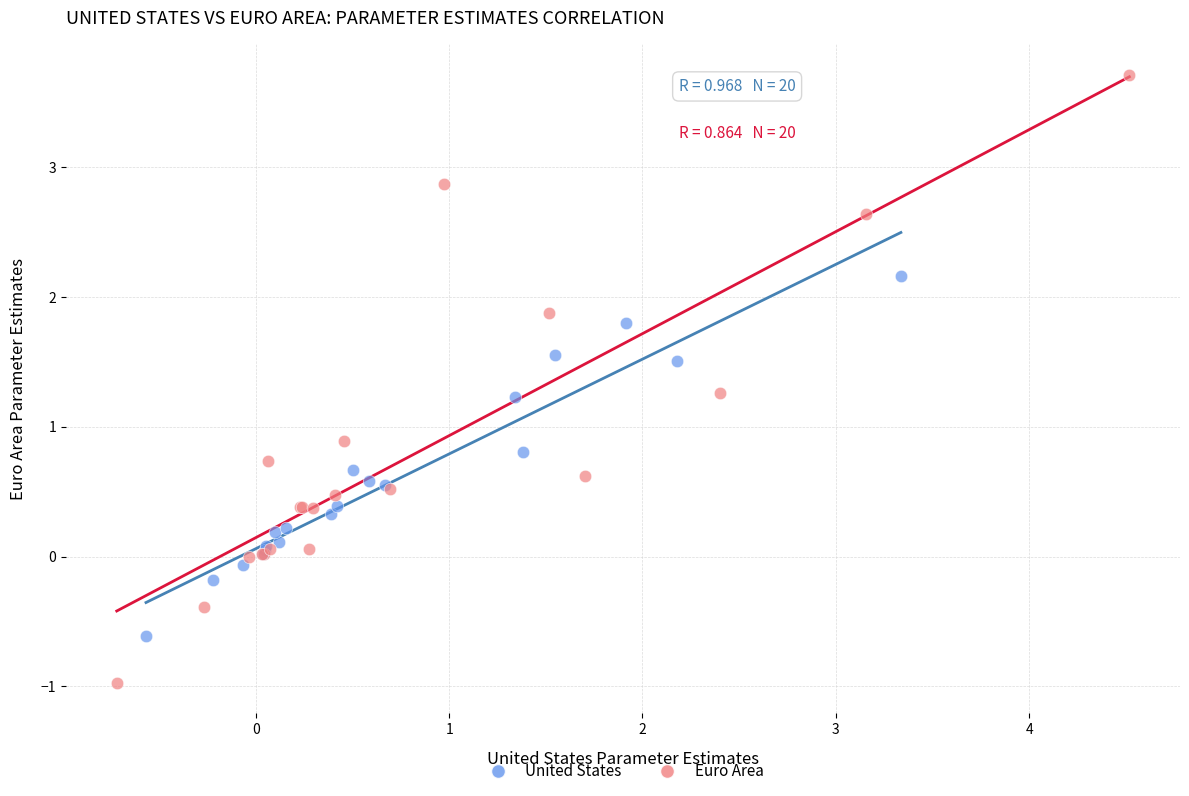

Which series contains the lowest Y value?

Euro Area